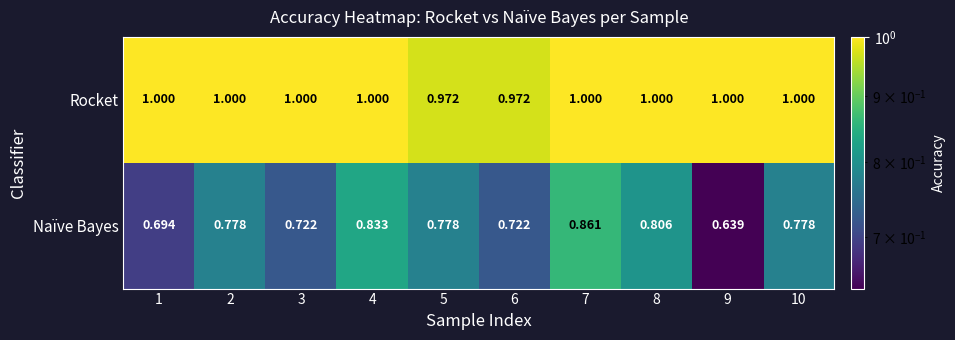

Which series changed the most between 6 and 8?

Naïve Bayes